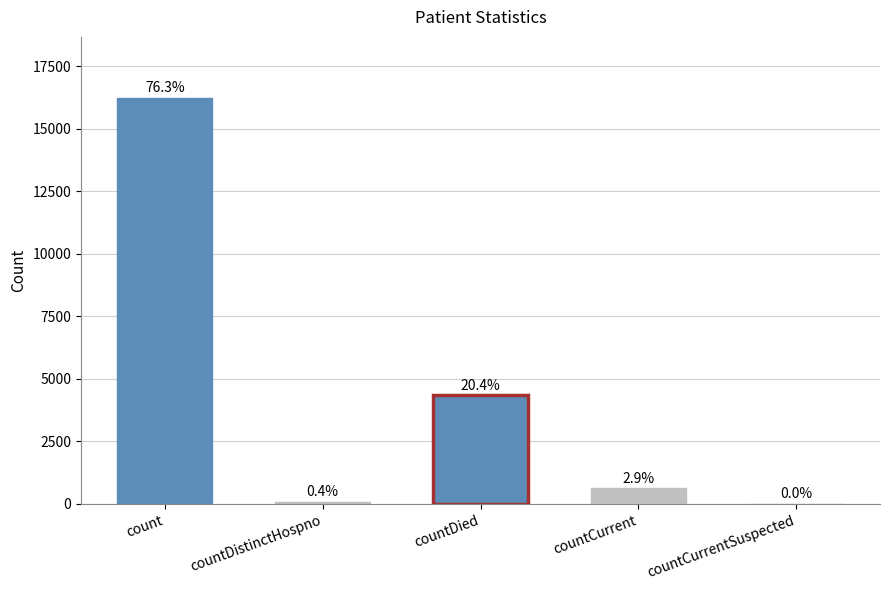

Are the bars horizontal?

No